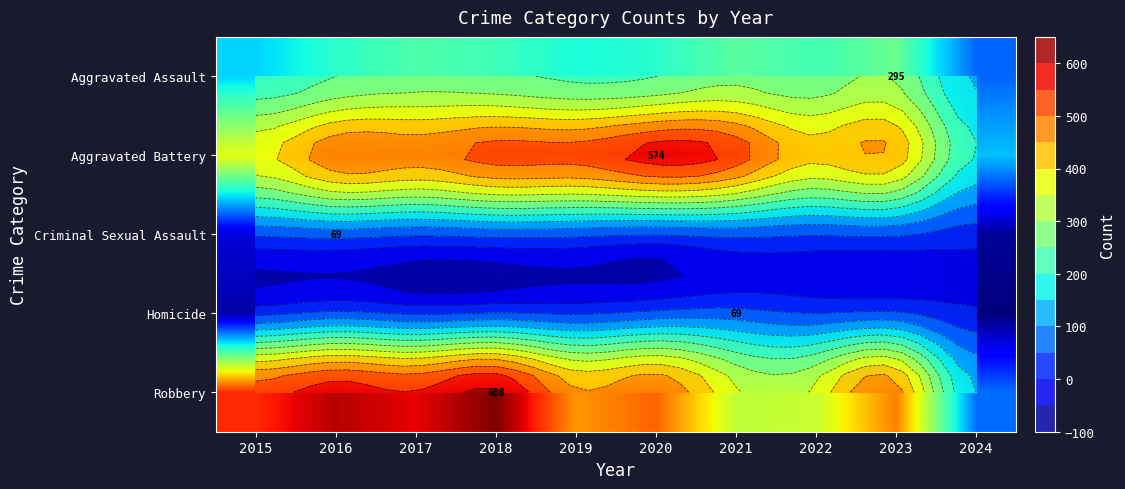

List the labels in order of Aggravated Battery value, smallest first.

2024, 2015, 2022, 2023, 2017, 2016, 2019, 2018, 2021, 2020